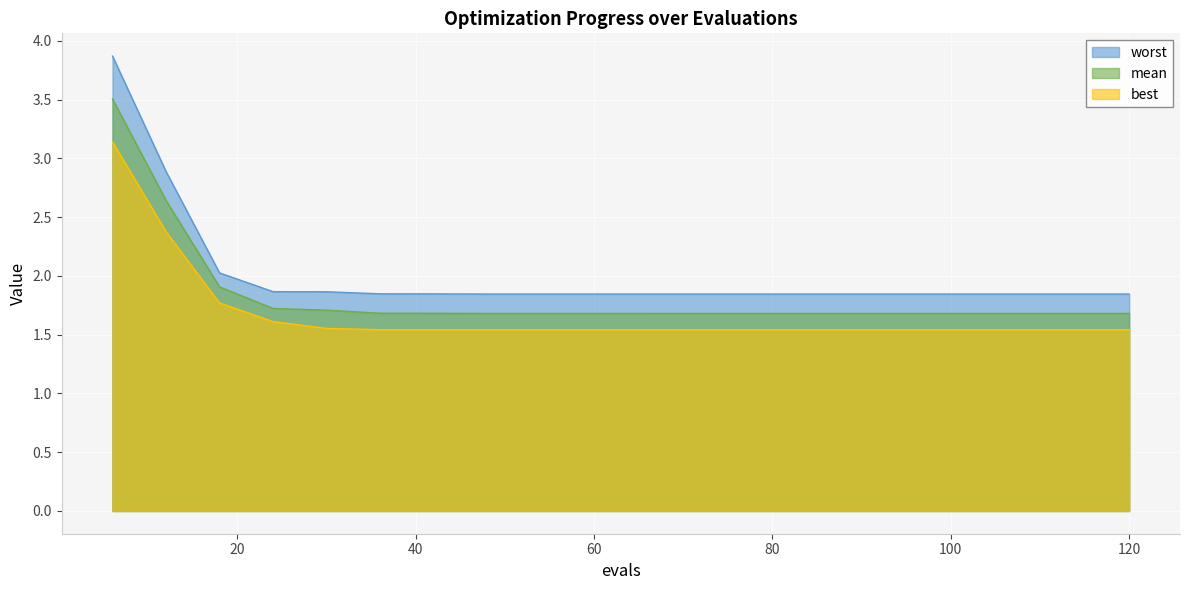

The value of best at 72 is 2.2. True or false?

False